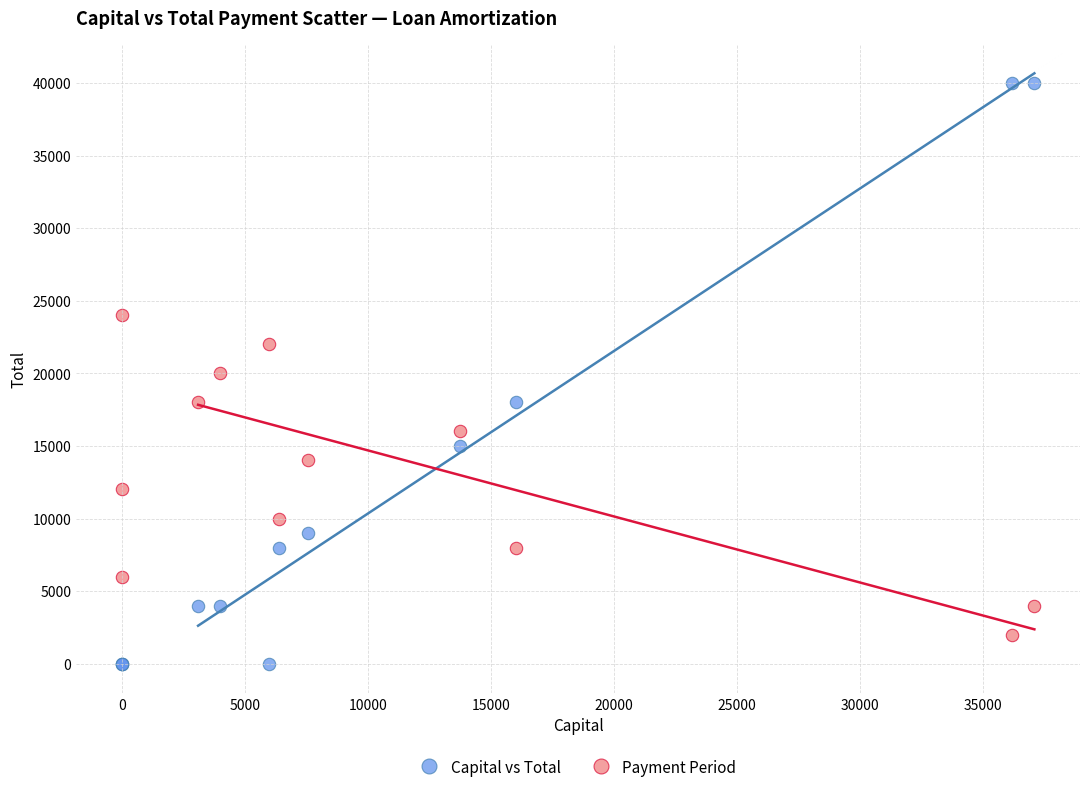

Which series reaches the minimum Y coordinate?

Capital vs Total